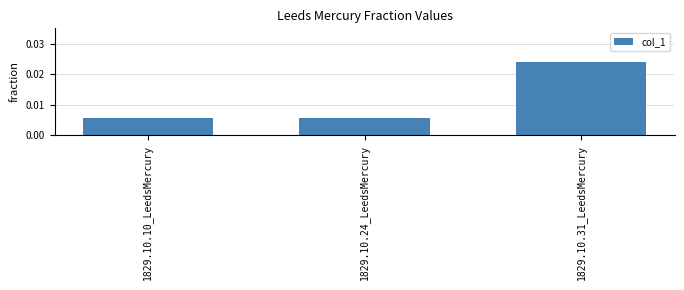

What is the label of the 1st bar from the left?

1829.10.10_LeedsMercury